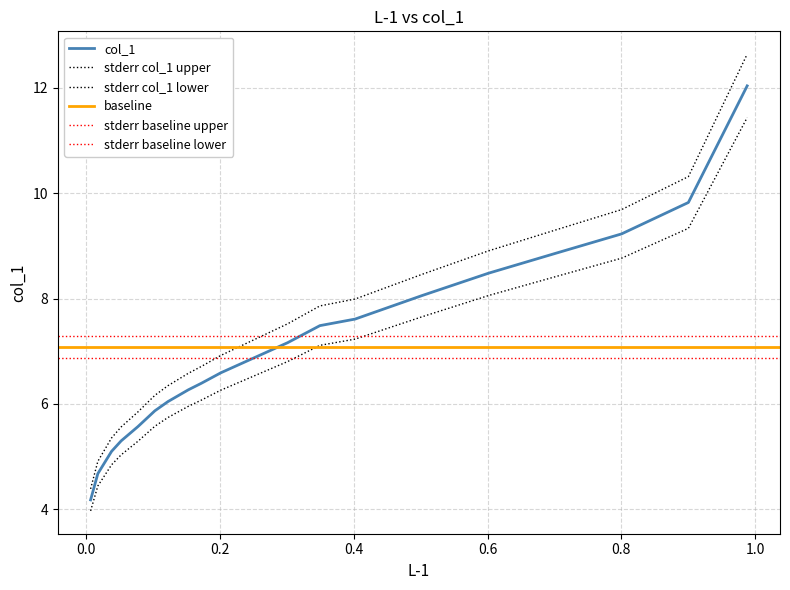

What is the sum of the values at 0.6013 and 0.1525?

14.8